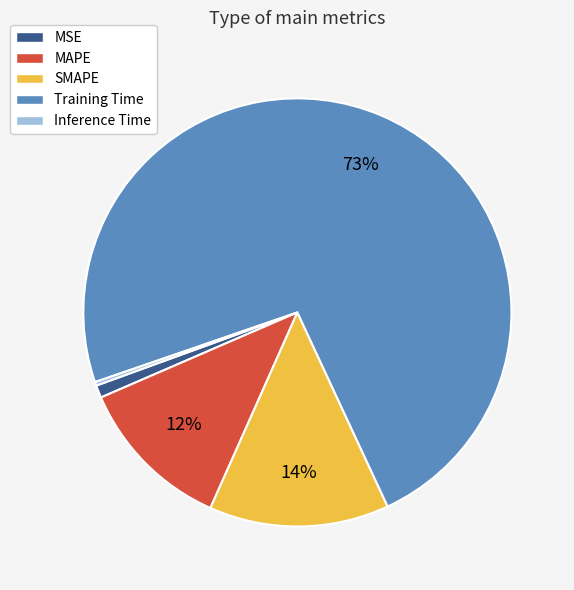

To the nearest percent, what is the difference between the Training Time and MSE slice percentages?

72%